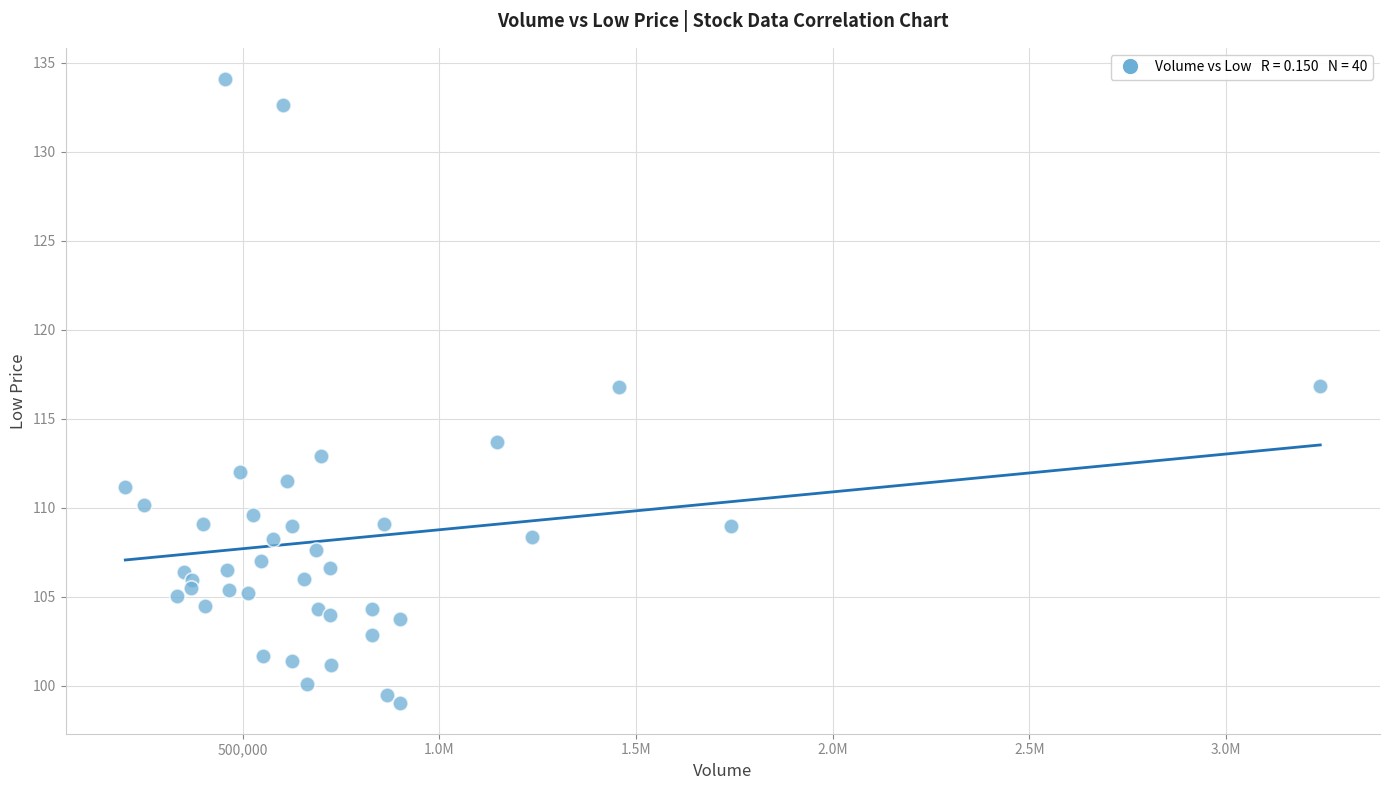

What is the range of X values (max minus min)?

3038716.0